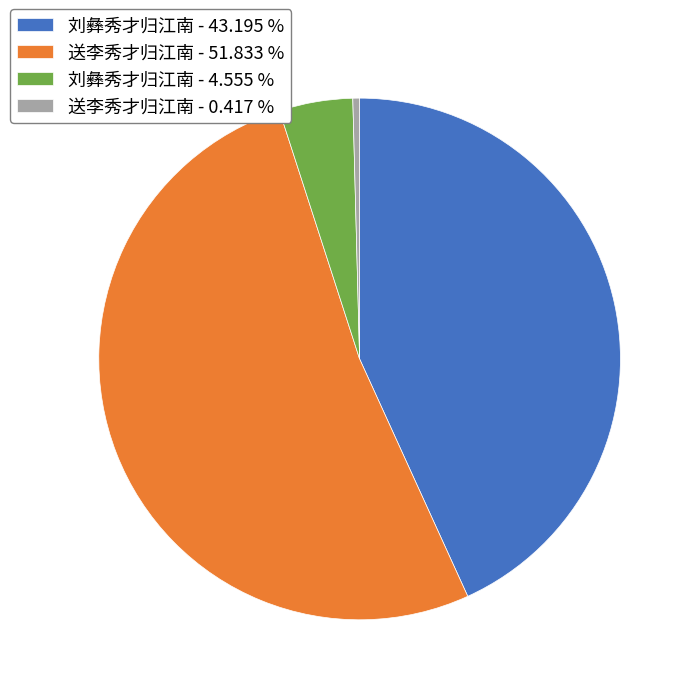

Rank the categories by value from lowest to highest.

送李秀才归江南 - 0.417 %, 刘彝秀才归江南 - 4.555 %, 刘彝秀才归江南 - 43.195 %, 送李秀才归江南 - 51.833 %